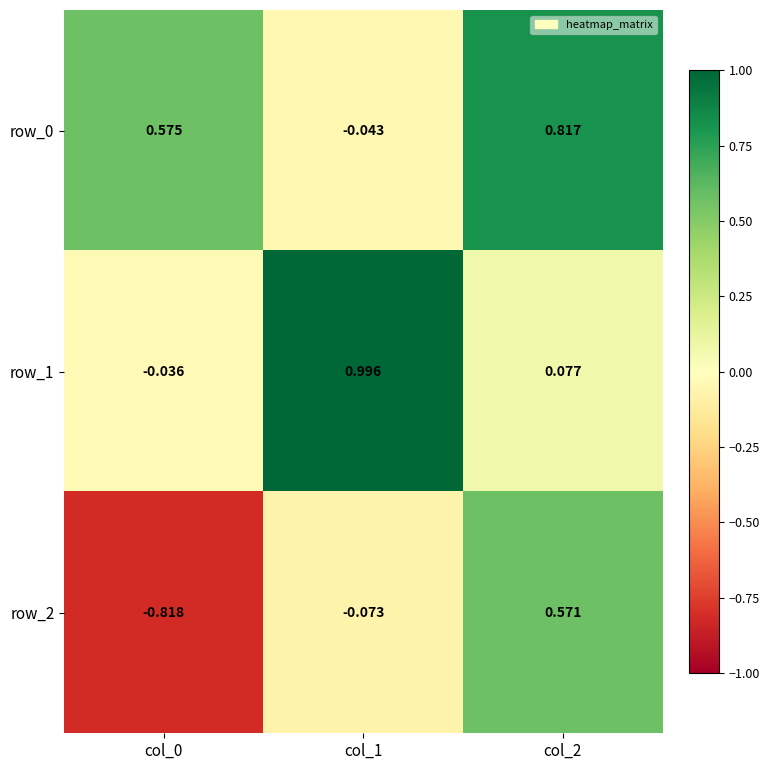

Which label corresponds to the largest value in the chart?

col_1